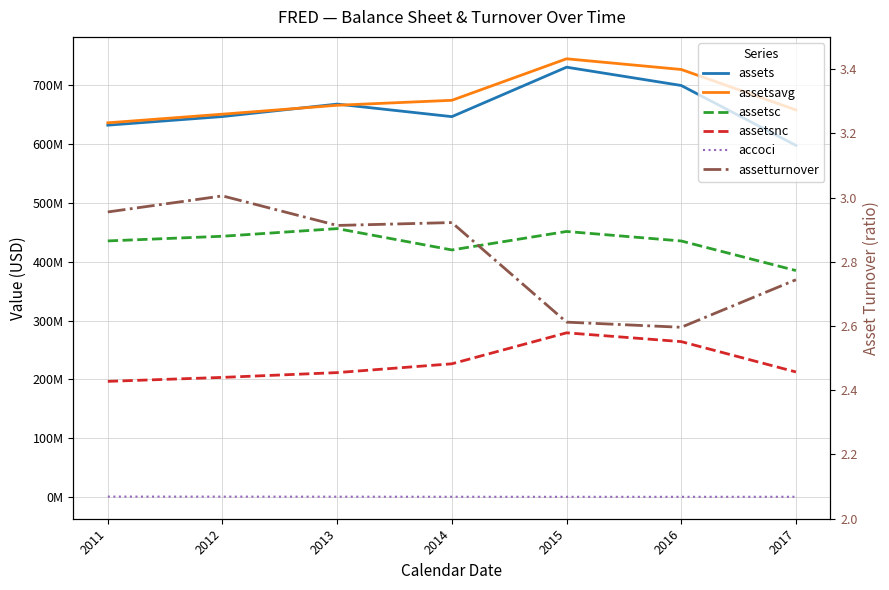

Rank the series by their maximum value, from lowest to highest.

assetturnover, accoci, assetsnc, assetsc, assets, assetsavg